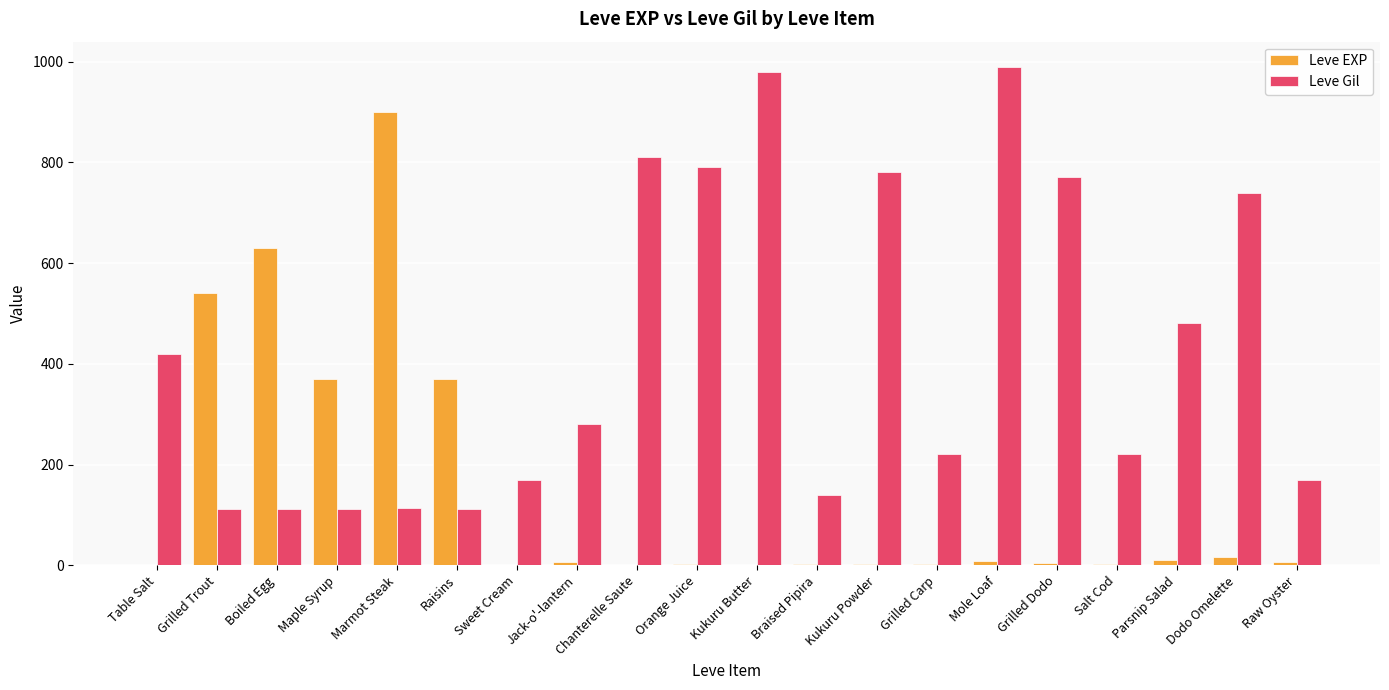

What is the greatest value displayed?

990